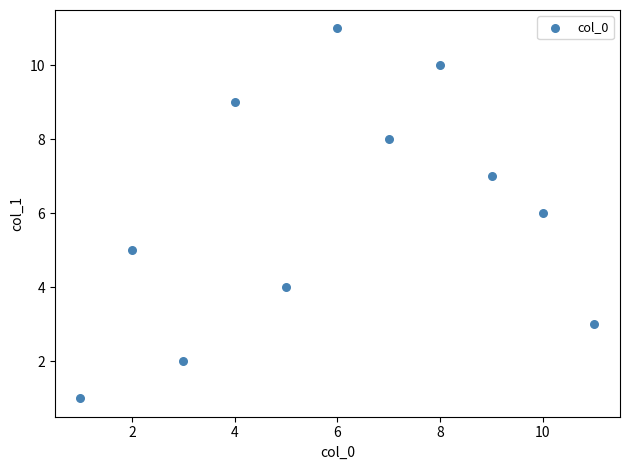

What is the range of Y values (max minus min)?

10